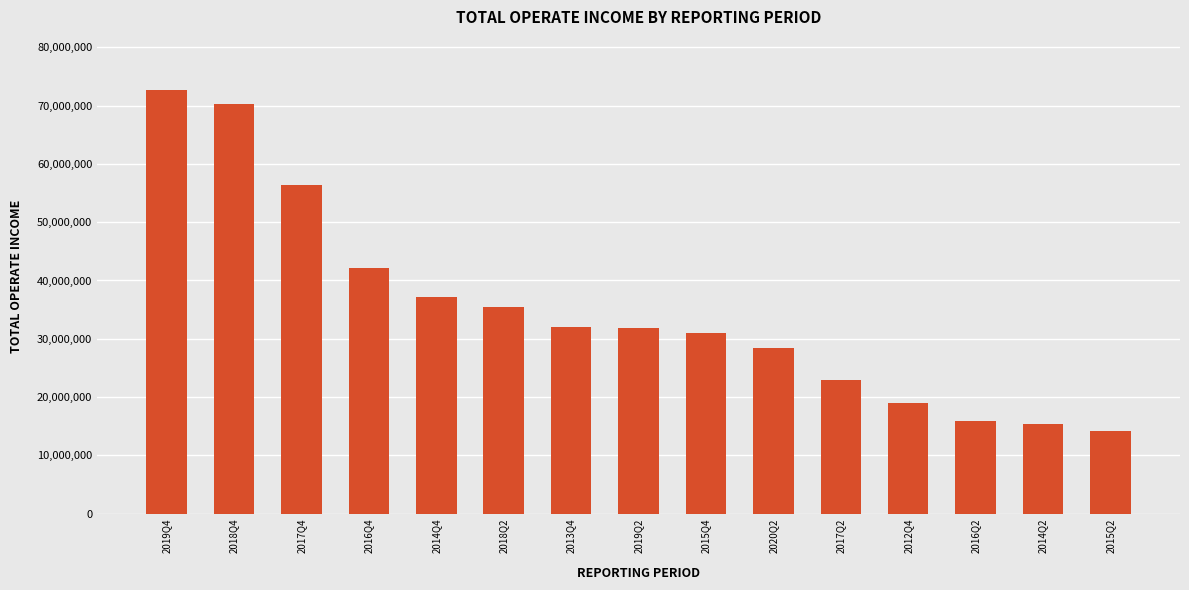

What value does the data have at 2017Q2?

22970007.7